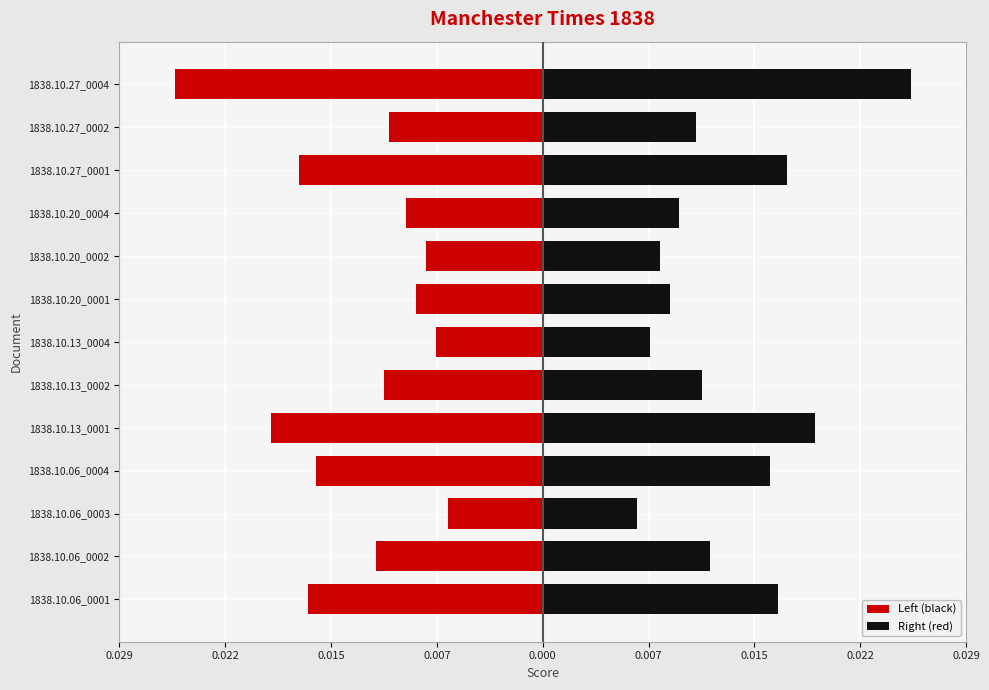

Which series has the largest total across all categories?

Right (red)